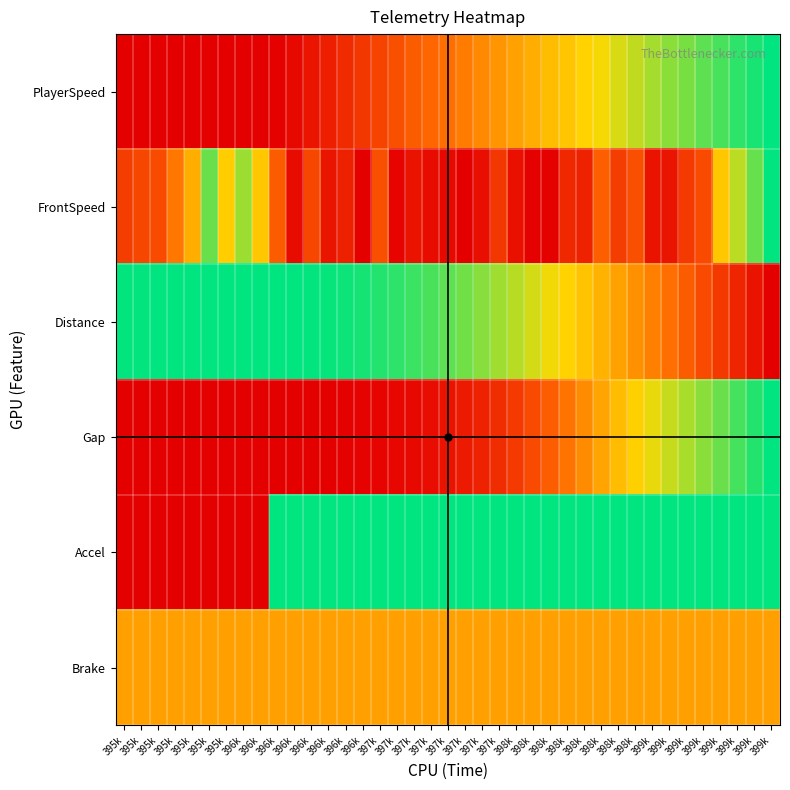

List the series in order of their peak value, lowest first.

Brake, PlayerSpeed, FrontSpeed, Distance, Gap, Accel